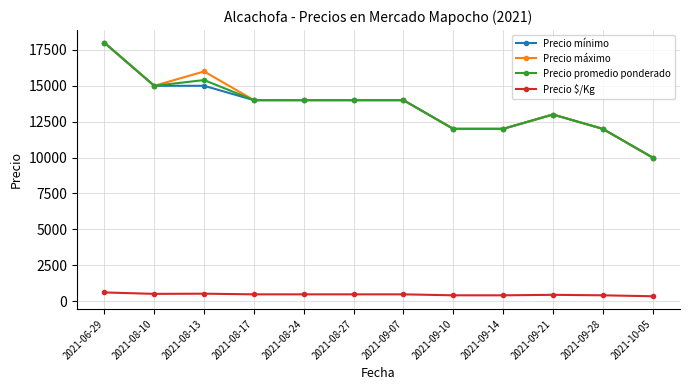

What is the spread (max minus min) of values at 2021-08-17?

13533